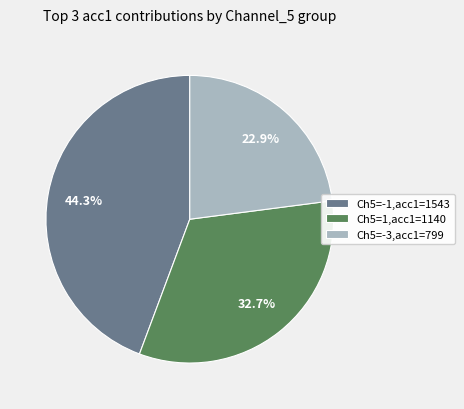

Does any single category account for the majority?

No